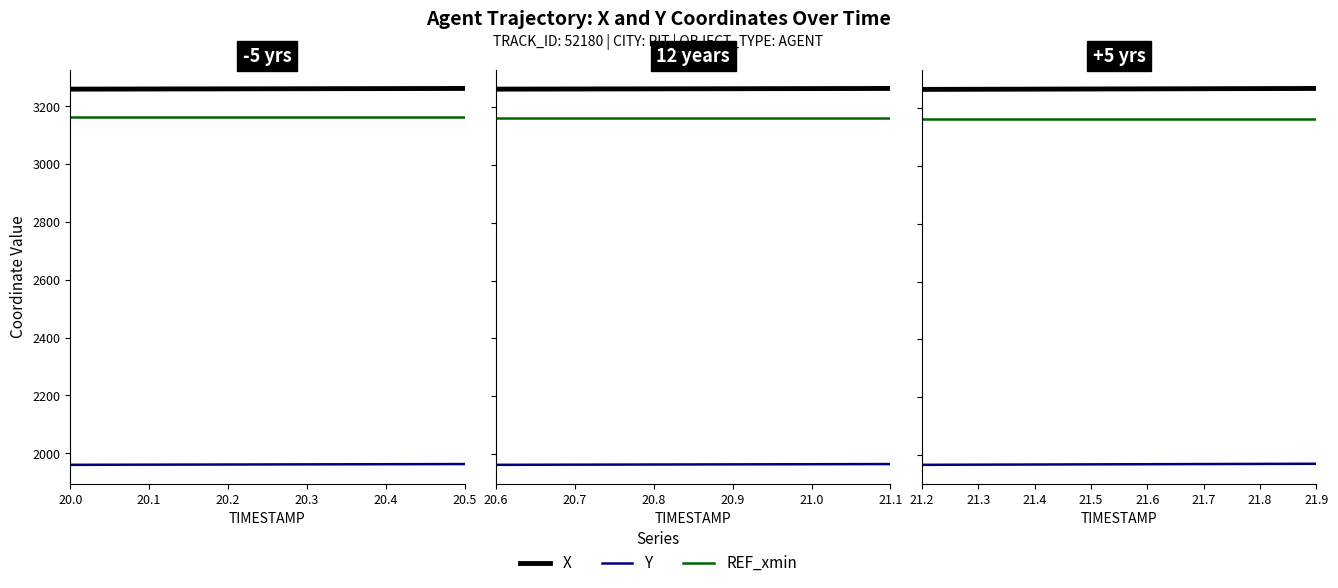

True or false: X and REF_xmin intersect in this chart.

False